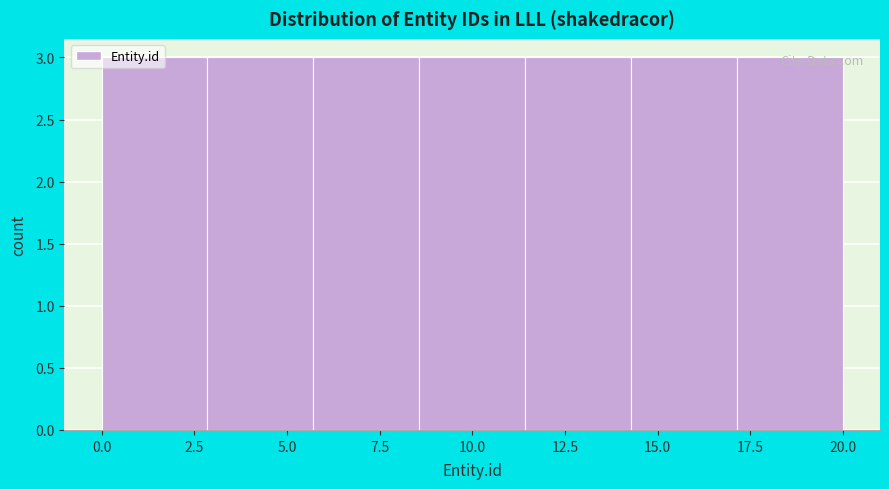

Reading left to right, transcribe this chart: for each bar, give the range it covers on the x-axis and its height. Neither the bar edges nor the heights are printed on the chart, so give them approximately, as read against the axes.

0.0 to 3.0: 3
3.0 to 5.5: 3
5.5 to 8.5: 3
8.5 to 11.5: 3
11.5 to 14.5: 3
14.5 to 17.0: 3
17.0 to 20.0: 3